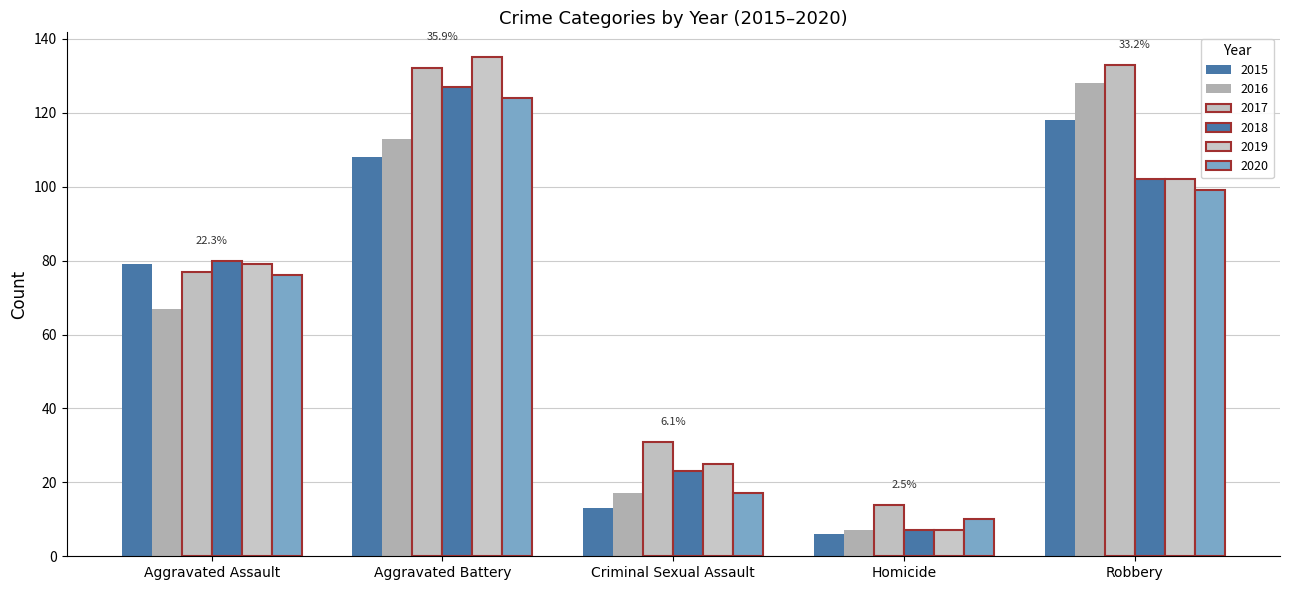

What is the difference between the second highest and minimum values in the 2016 series?

106